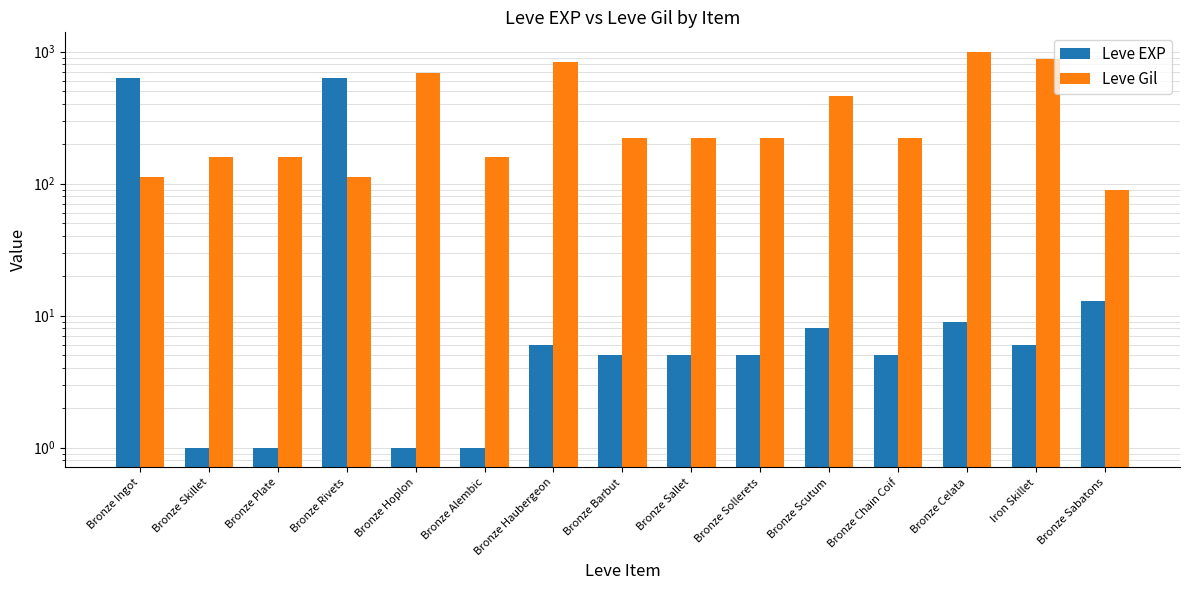

Which category has the lowest value in the Leve Gil series?

Bronze Sabatons